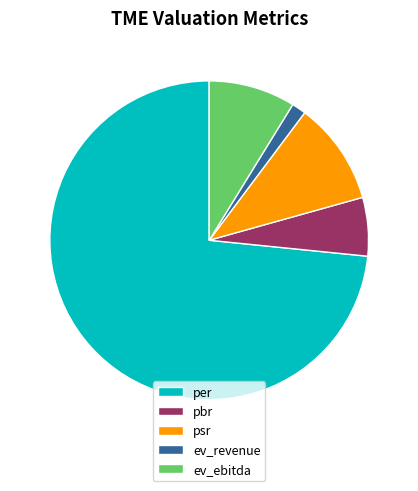

What is the majority slice?

per